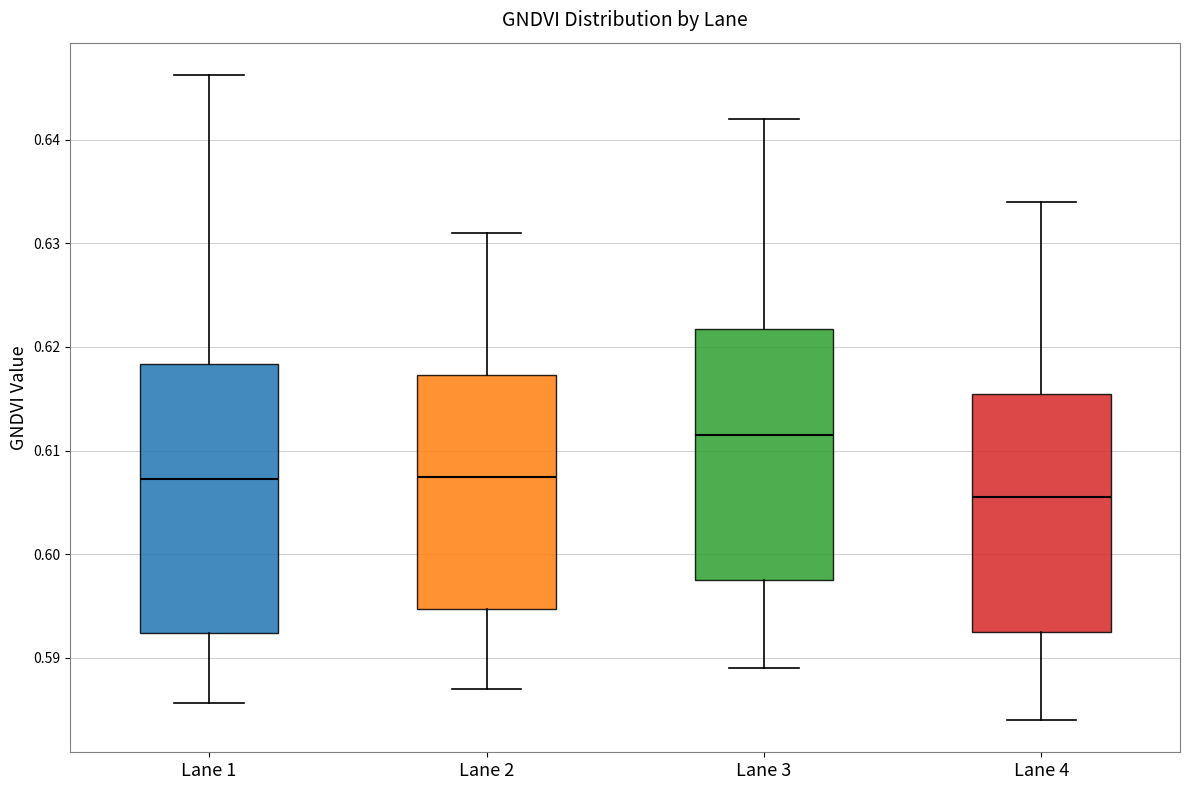

Reading left to right, transcribe this box plot: for each box, give where its median line is, the range the box spans, and where its two whiskers end, as read against the y-axis. The values are not printed on the chart, so give them approximately, as read against the axis.

Lane 1: median 0.607, box 0.592 to 0.618, whiskers 0.586 to 0.646
Lane 2: median 0.608, box 0.595 to 0.617, whiskers 0.587 to 0.631
Lane 3: median 0.612, box 0.598 to 0.622, whiskers 0.589 to 0.642
Lane 4: median 0.606, box 0.593 to 0.616, whiskers 0.584 to 0.634